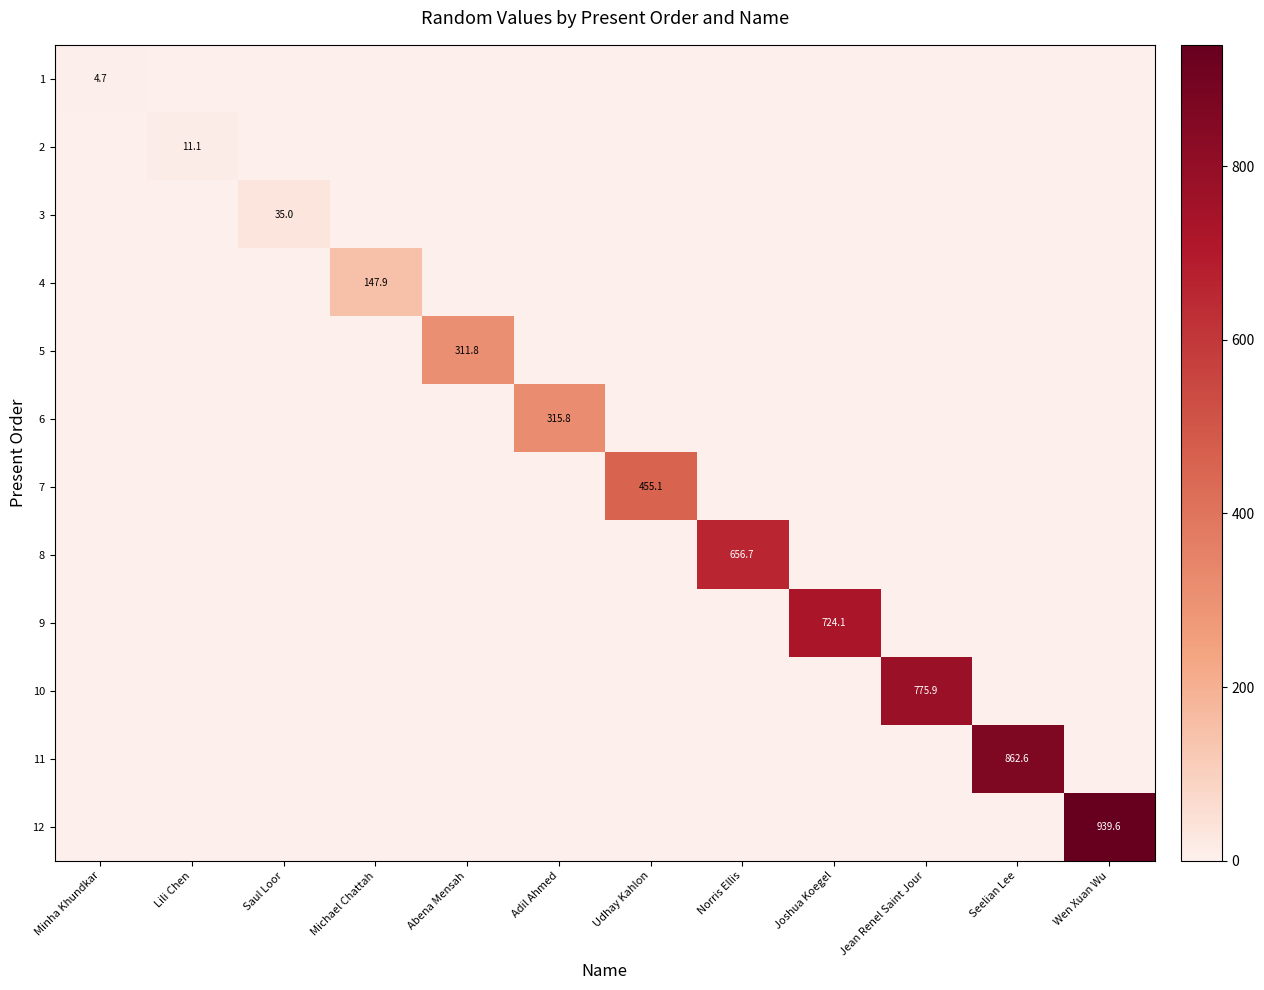

Is it true that 11 equals 862.6 at Seelian Lee?

True